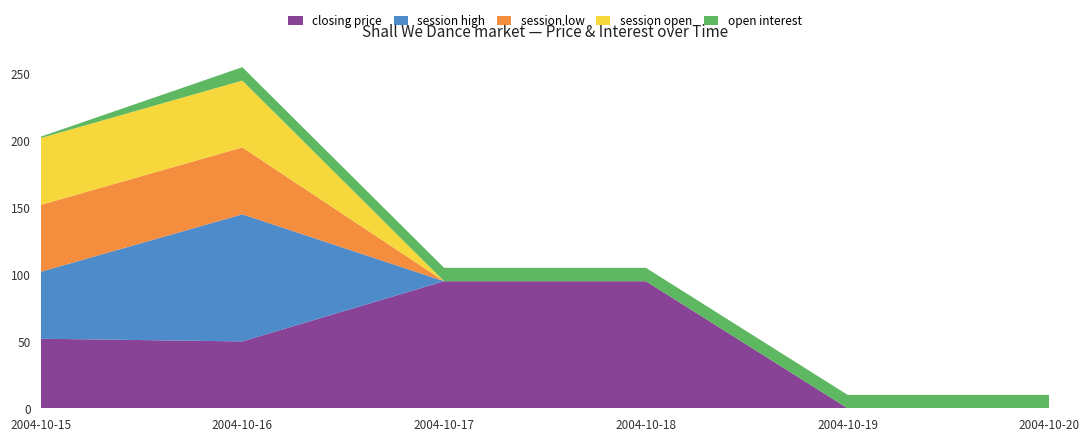

Reading left to right, transcribe all the data shown in this chart.

closing price: 52	50	95	95	0	0
session high: 50	95	0	0	0	0
session low: 50	50	0	0	0	0
session open: 50	50	0	0	0	0
open interest: 1	10	10	10	10	10